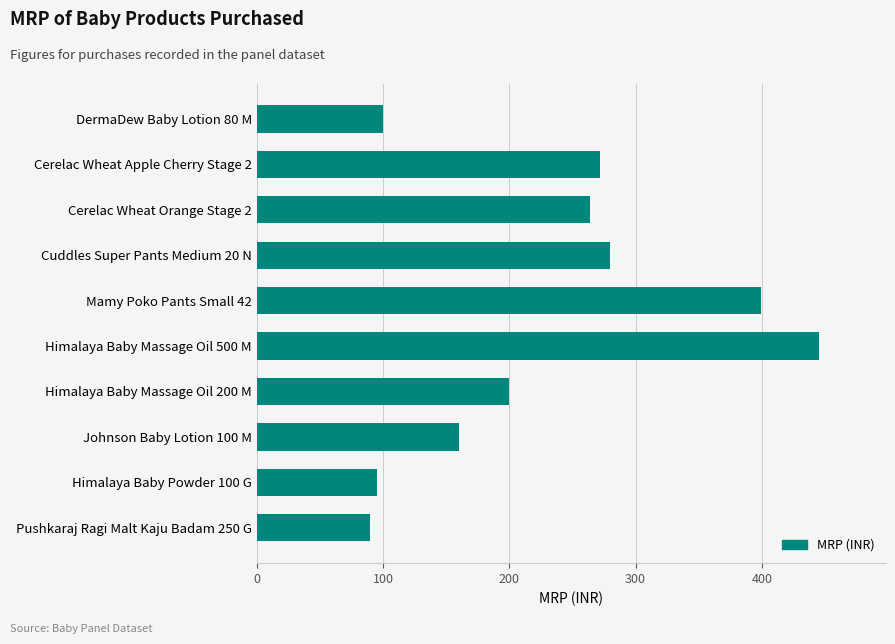

What is the maximum value shown in the chart?

445